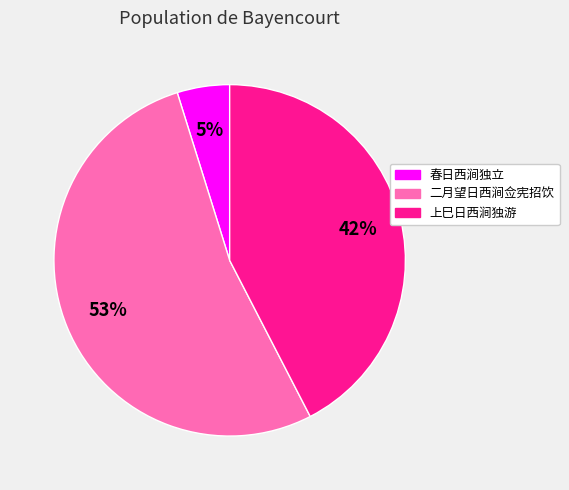

To the nearest percent, what is the difference between the largest and smallest slice percentages?

48%